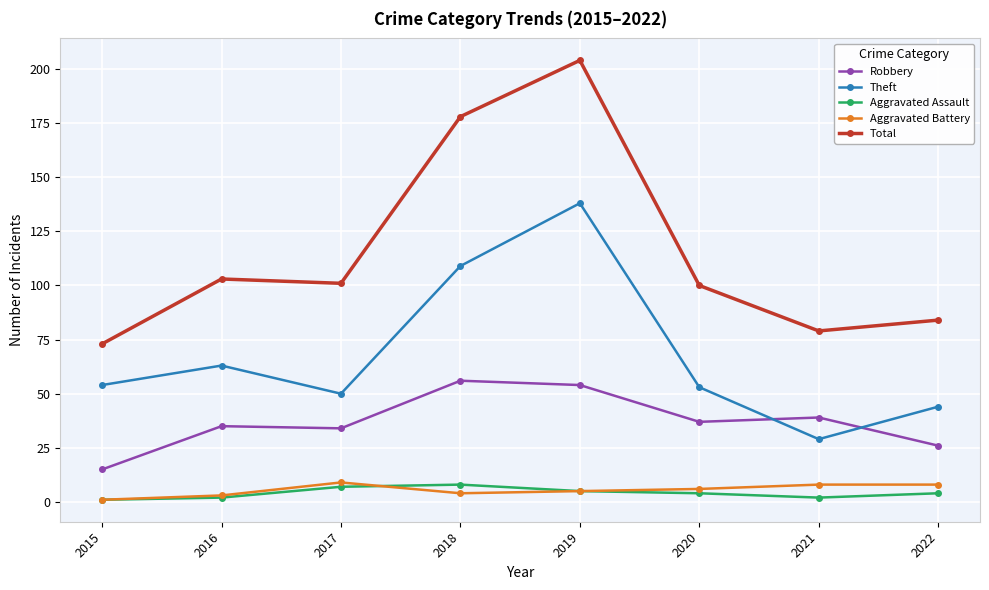

In Total, how many points are higher than both neighbors (excluding endpoints)?

2